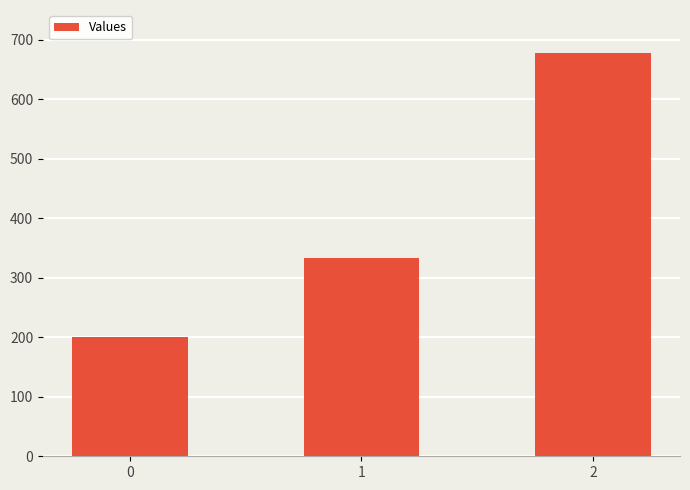

True or false: the data shows 677.8 at 2.

True